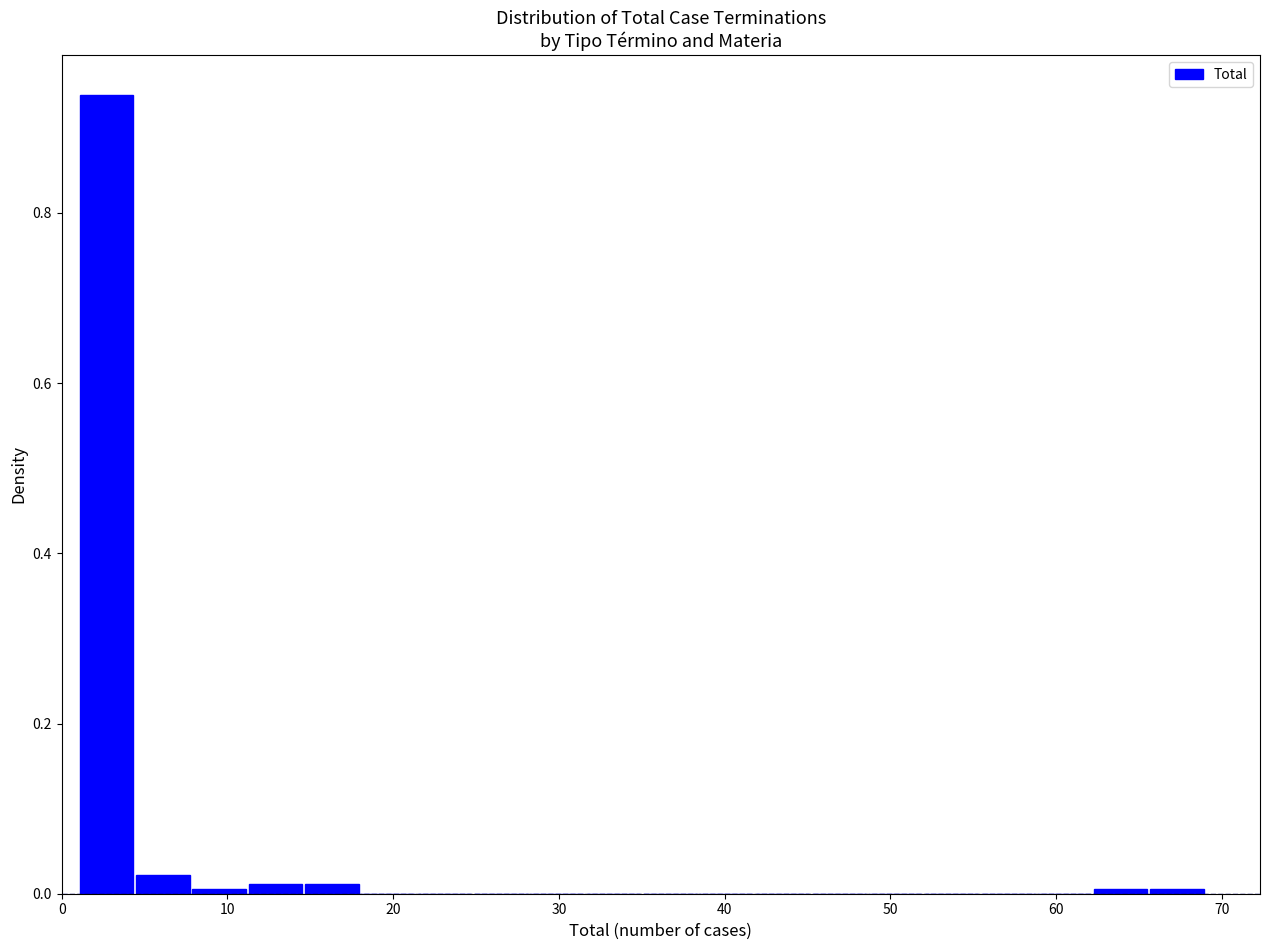

Around what value on the x-axis is the tallest bar? Give the approximate position of its centre, as read against the axis.

3